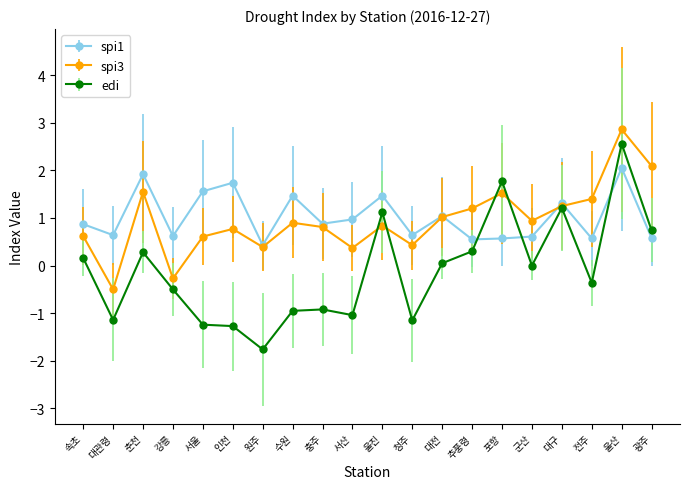

True or false: spi3 has a value of 0.3 at 울진.

False